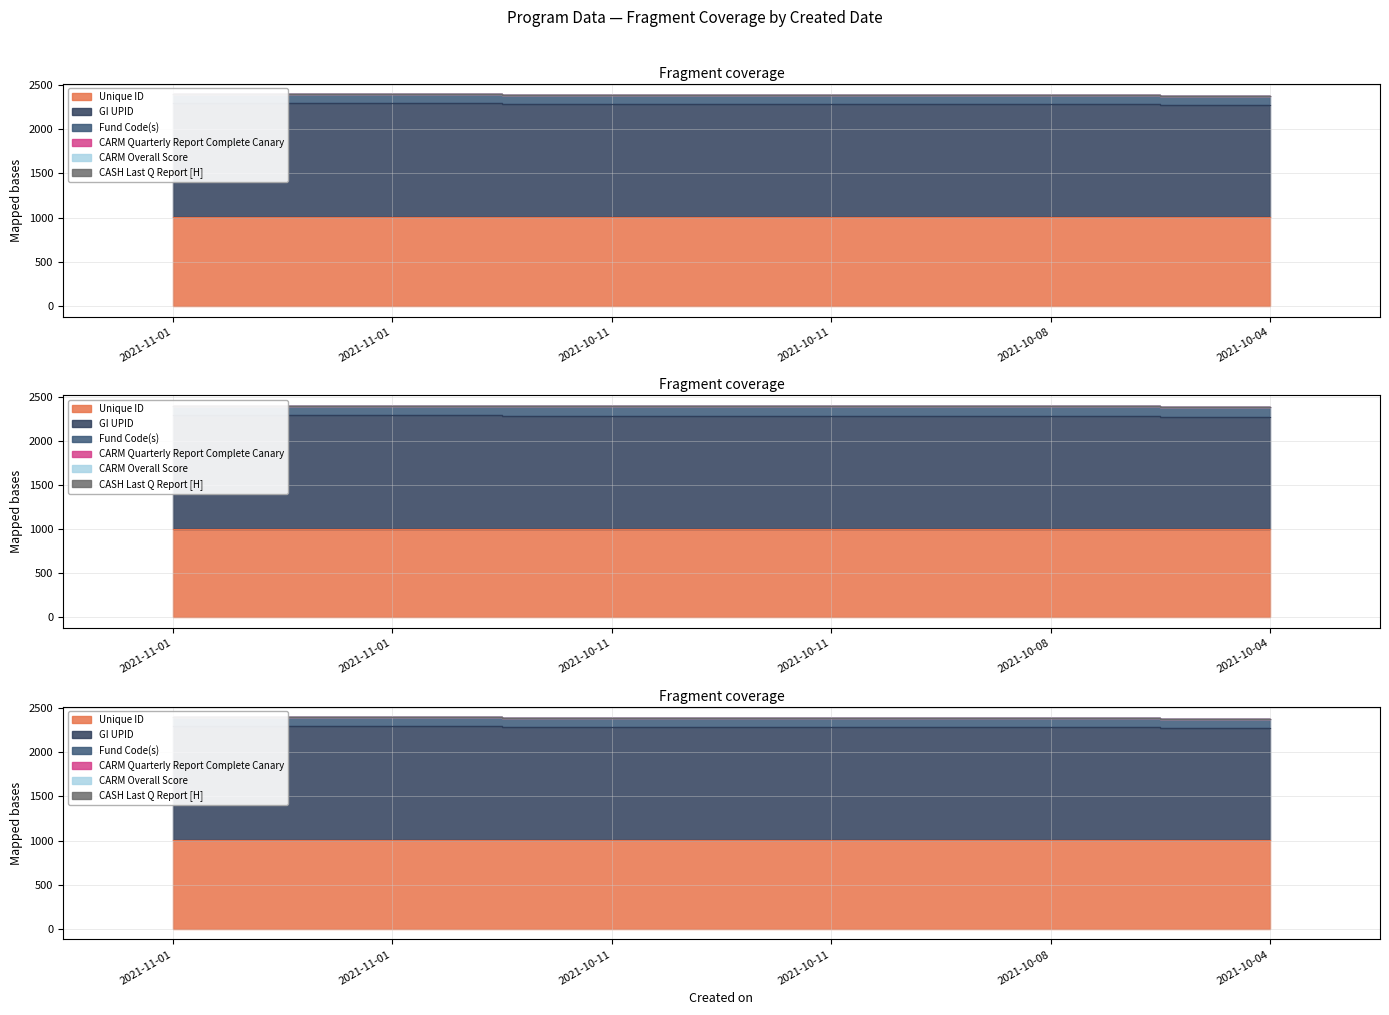

Which series has the largest range (max minus min)?

GI UPID